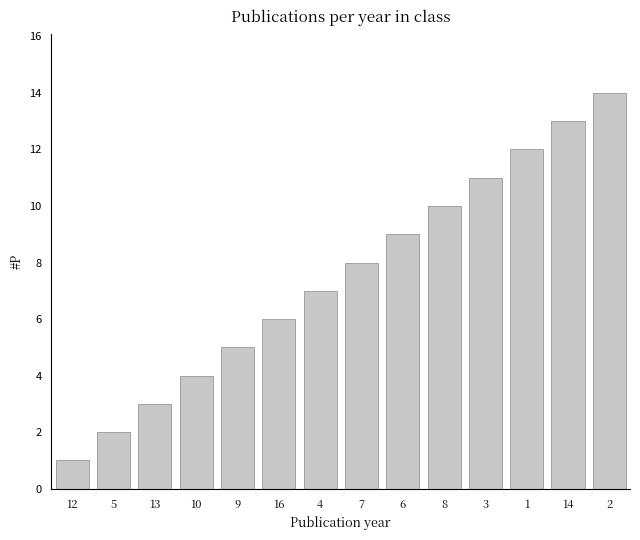

Reading right to left, transcribe all the data shown in this chart.

2=14	14=13	1=12	3=11	8=10	6=9	7=8	4=7	16=6	9=5	10=4	13=3	5=2	12=1